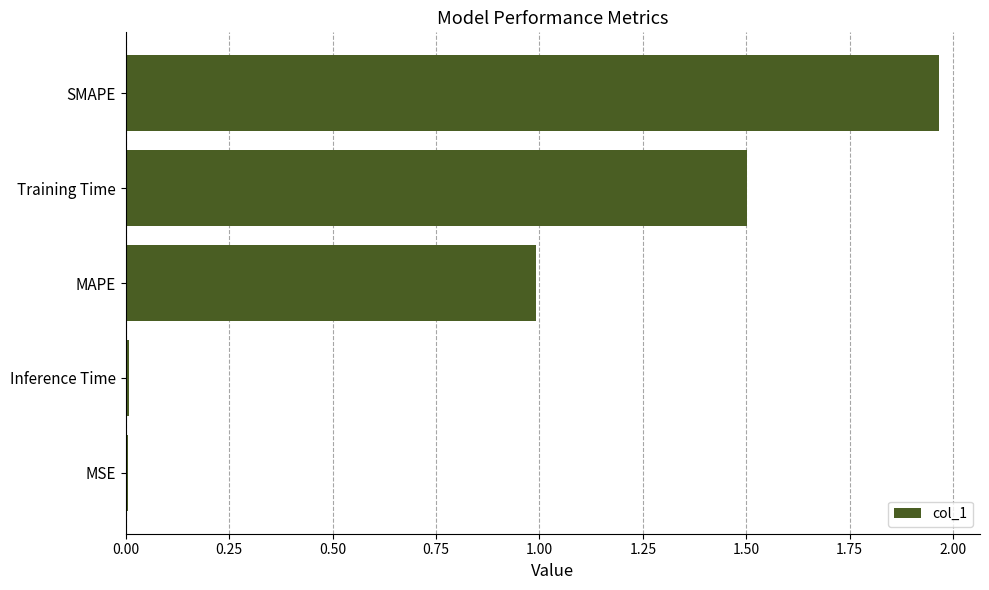

The chart shows a value of 0.0 at Inference Time. True or false?

True